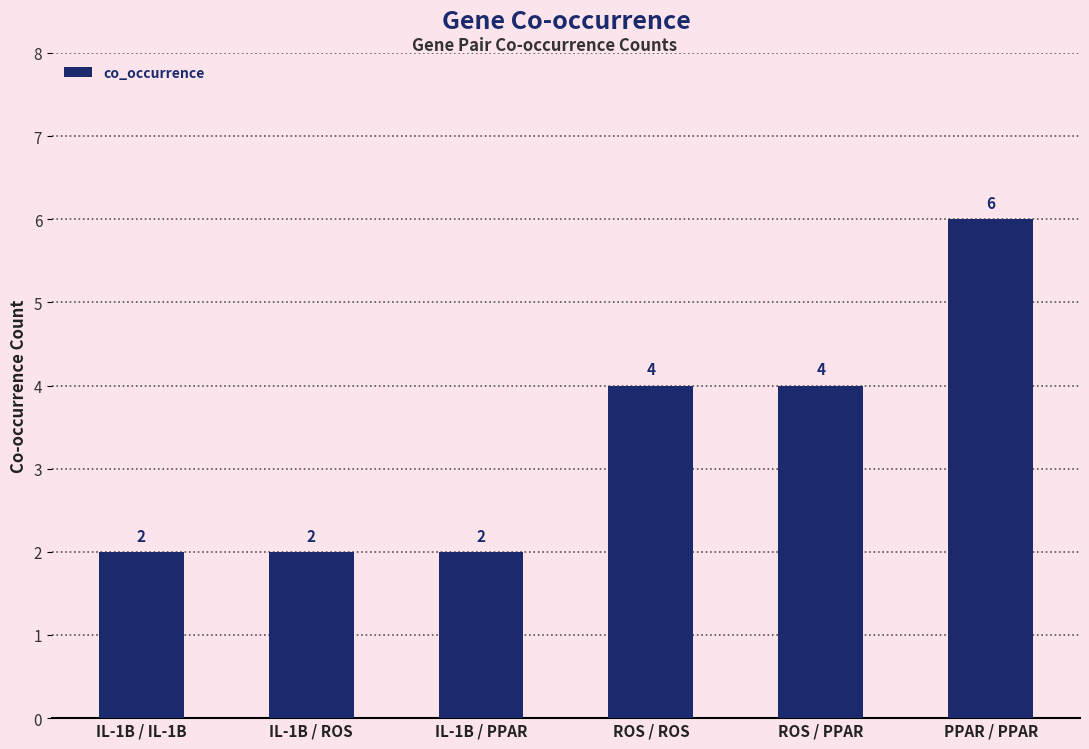

What is the sum of the values at PPAR / PPAR and IL-1B / PPAR?

8